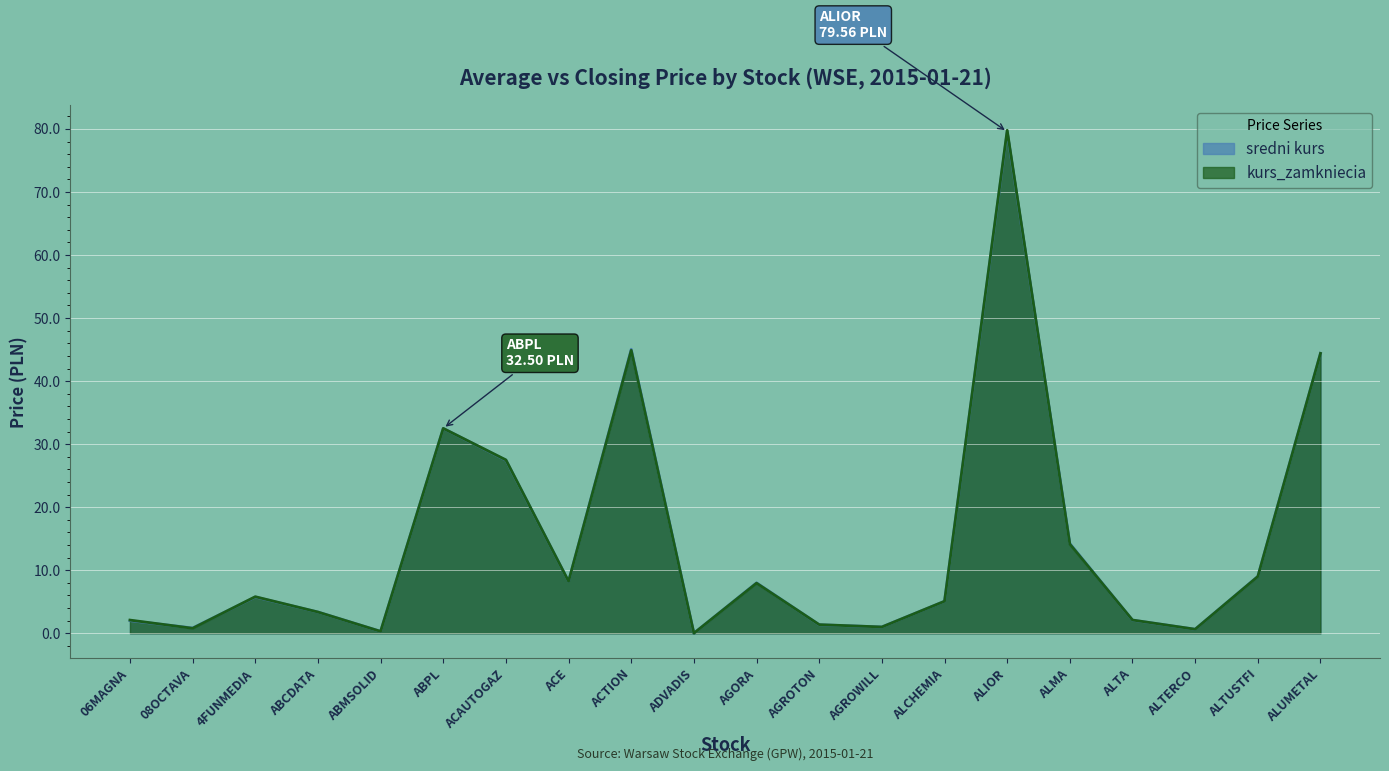

Rank the categories by sredni kurs value from lowest to highest.

ADVADIS, ABMSOLID, ALTERCO, 08OCTAVA, AGROWILL, AGROTON, 06MAGNA, ALTA, ABCDATA, ALCHEMIA, 4FUNMEDIA, AGORA, ACE, ALTUSTFI, ALMA, ACAUTOGAZ, ABPL, ALUMETAL, ACTION, ALIOR